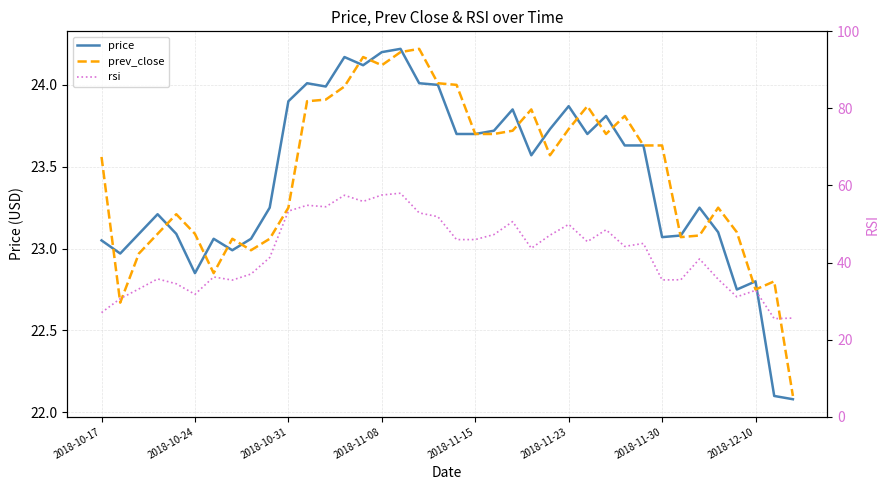

What are all the series names shown in the legend?

price, prev_close, rsi